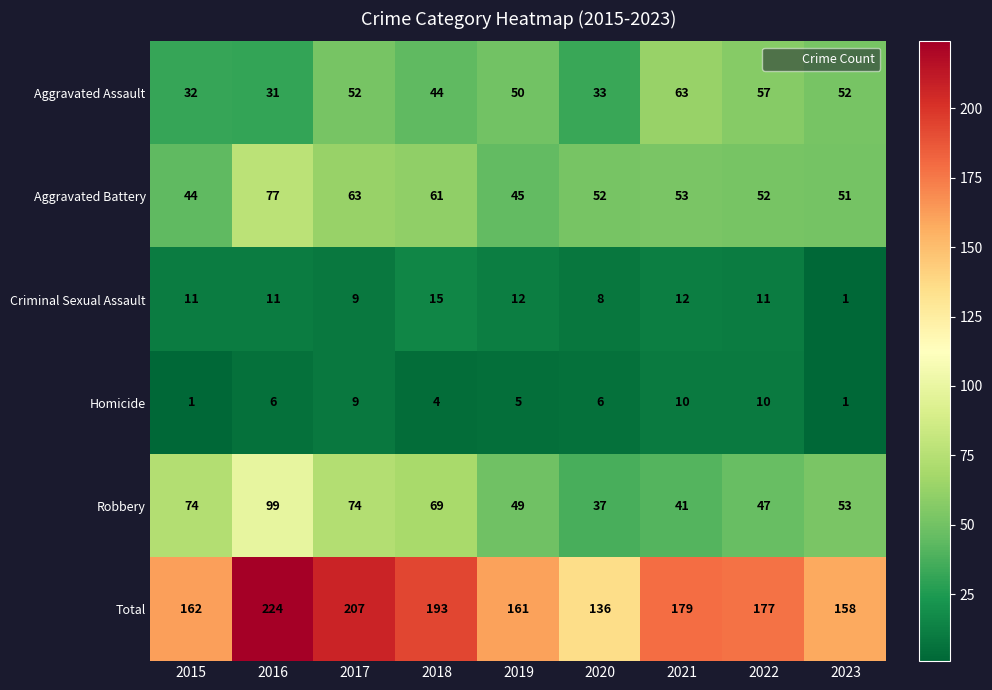

Where is Robbery nearest to the value 68?

2018